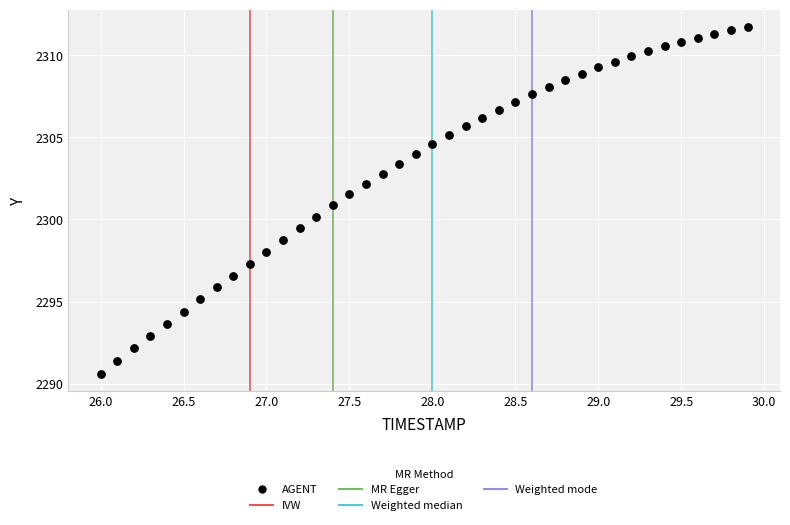

What is the range of Y values (max minus min)?

21.1